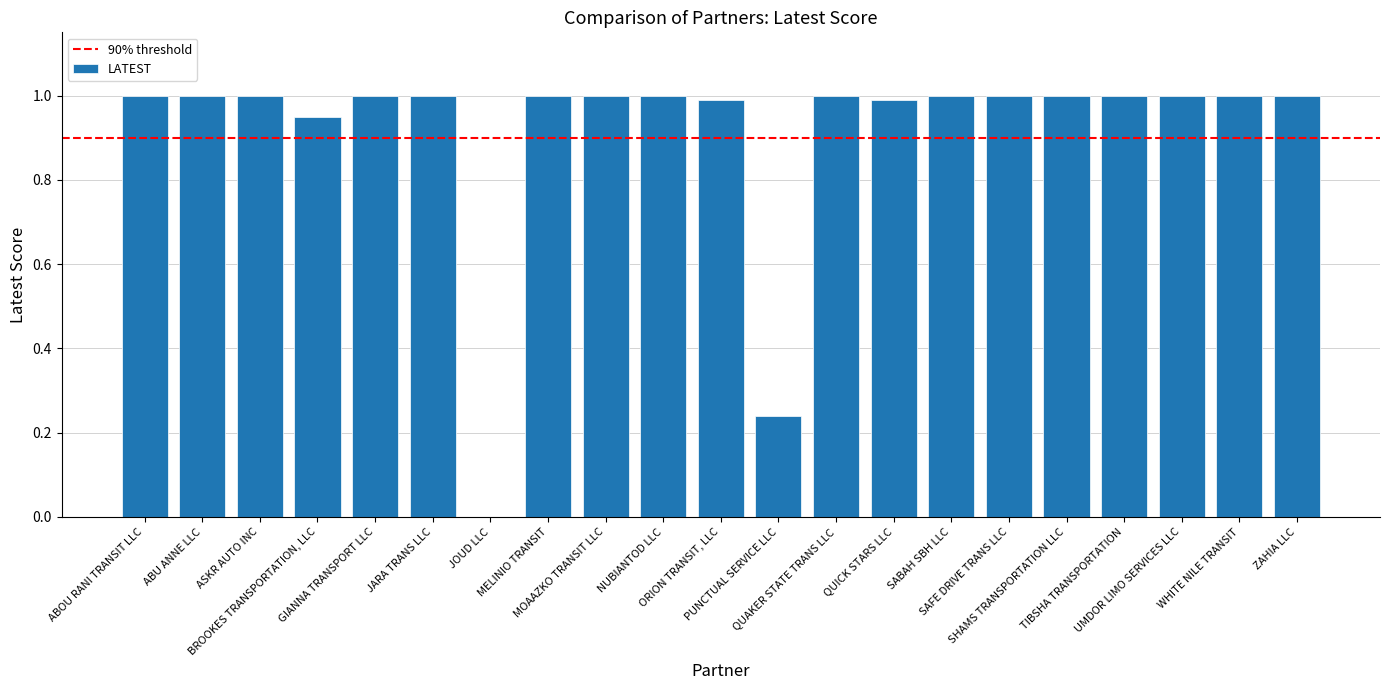

What is the maximum value shown in the chart?

1.0